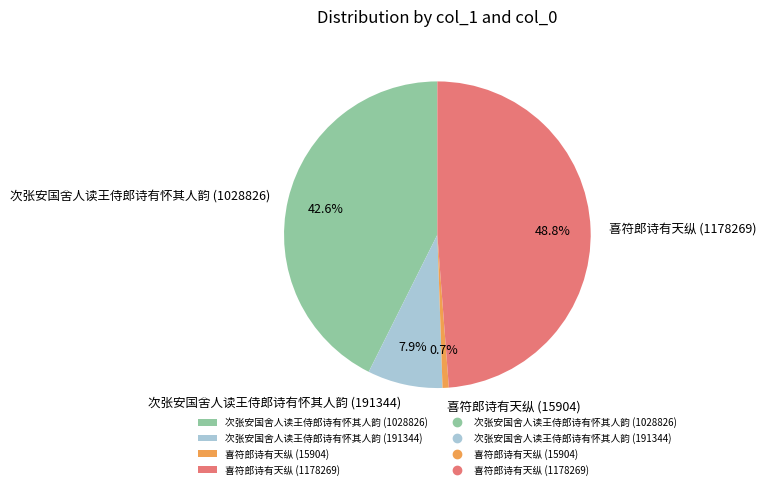

To the nearest percent, what is the average slice percentage?

25%